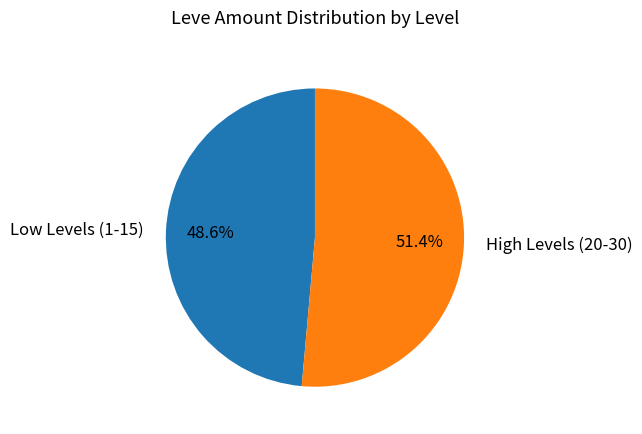

Which category accounts for the majority?

High Levels (20-30)